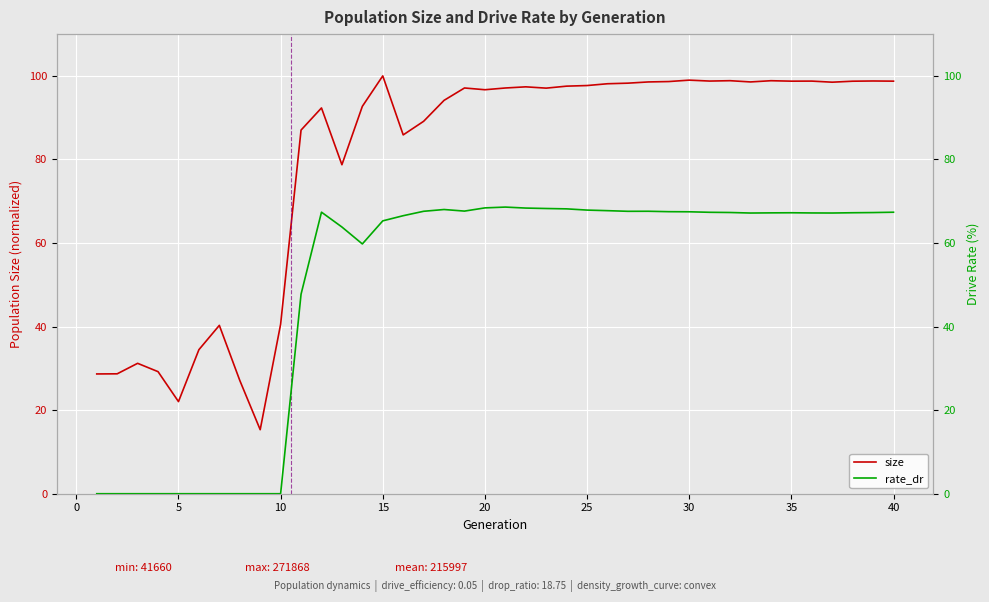

Count the number of data series in this chart.

2